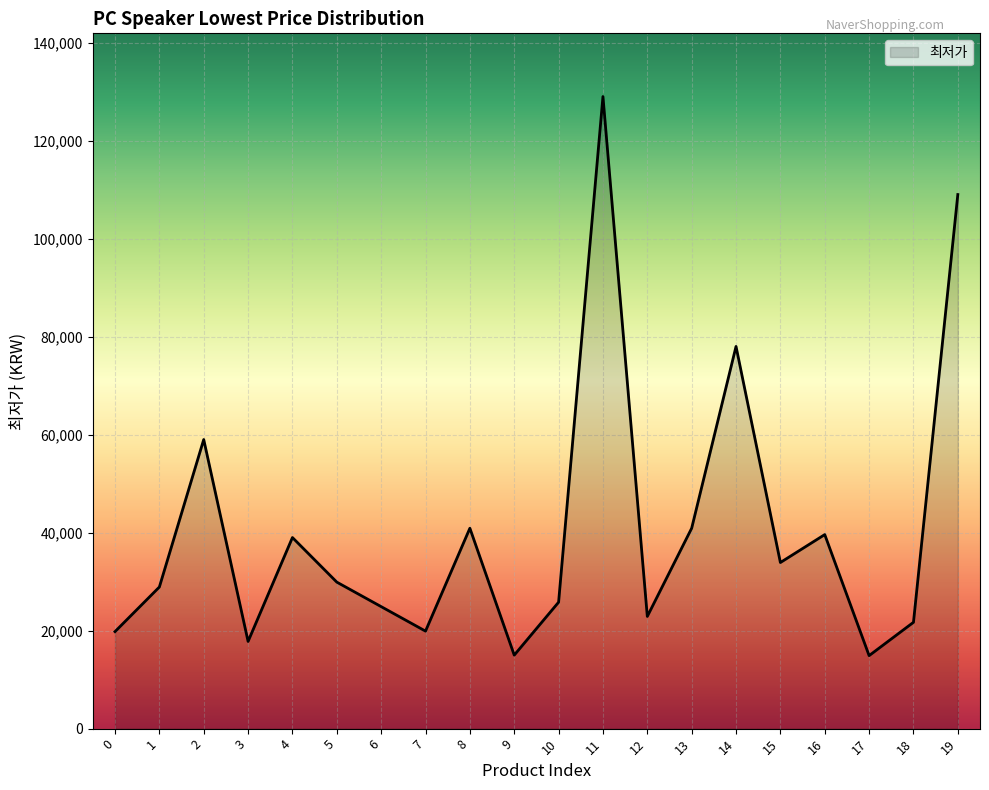

What is the ratio of the value at 8 to the value at 15?

1.2